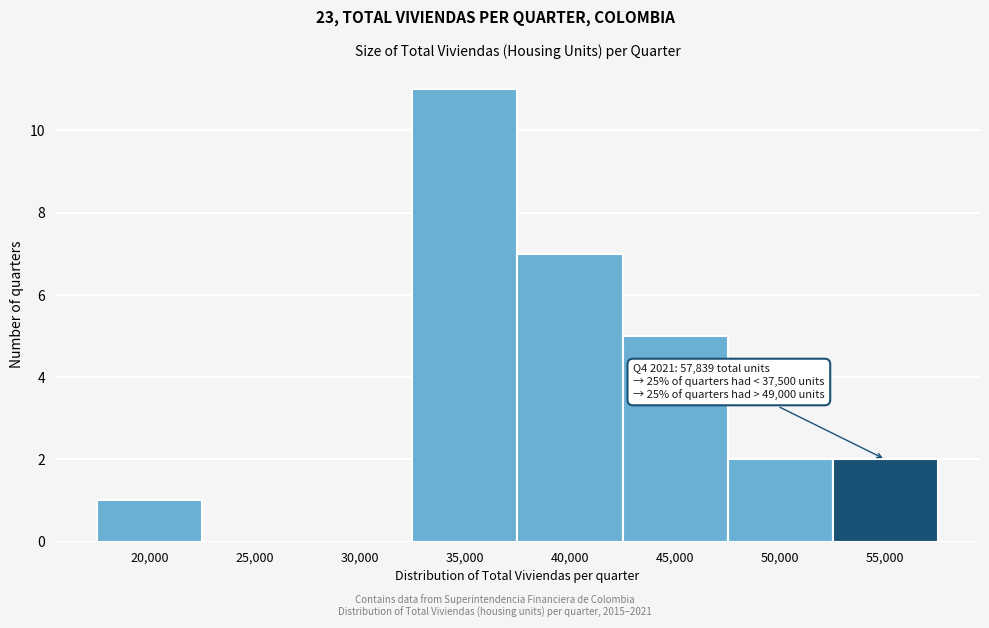

Reading left to right, transcribe all the data shown in this chart.

20,000=1	25,000=0	30,000=0	35,000=11	40,000=7	45,000=5	50,000=2	55,000=2